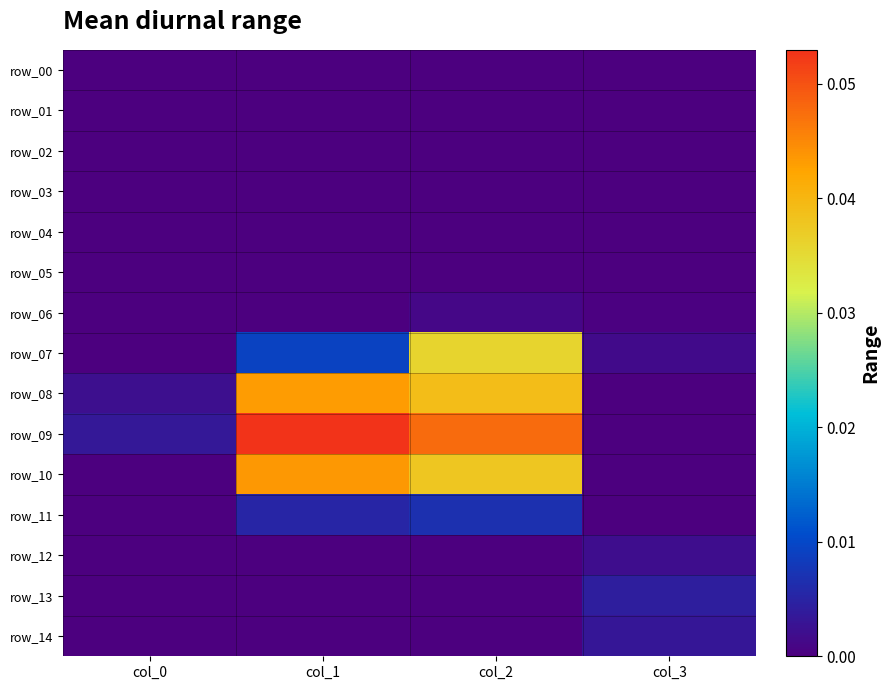

Which has a higher value, col_3 or col_0?

col_3